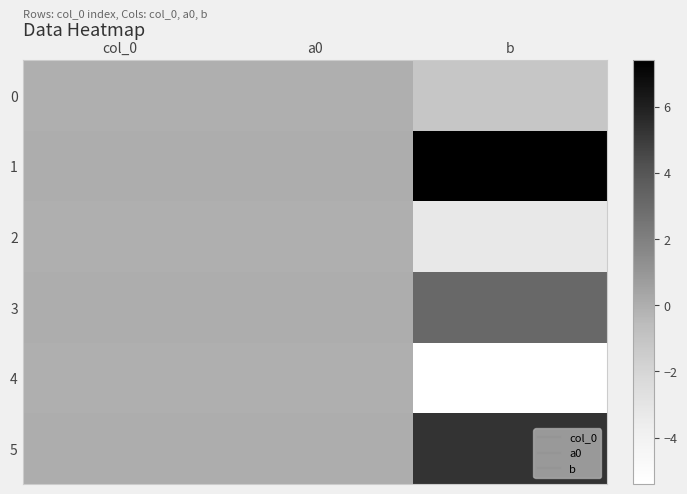

Reading left to right, list all the values displayed in this chart.

0: col_0=-0.0	a0=-0.0	b=-1.1
1: col_0=0.0	a0=0.0	b=7.4
2: col_0=-0.0	a0=-0.0	b=-3.3
3: col_0=0.0	a0=0.0	b=3.1
4: col_0=-0.0	a0=-0.0	b=-5.4
5: col_0=0.0	a0=0.0	b=5.3